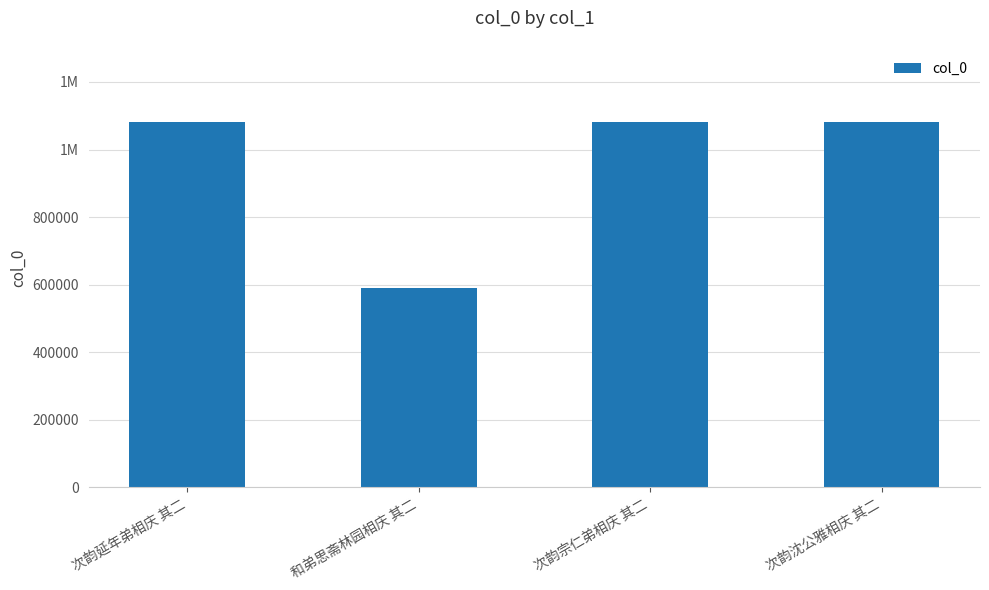

Where does the data first go above 1081345?

次韵沈公雅相庆 其二